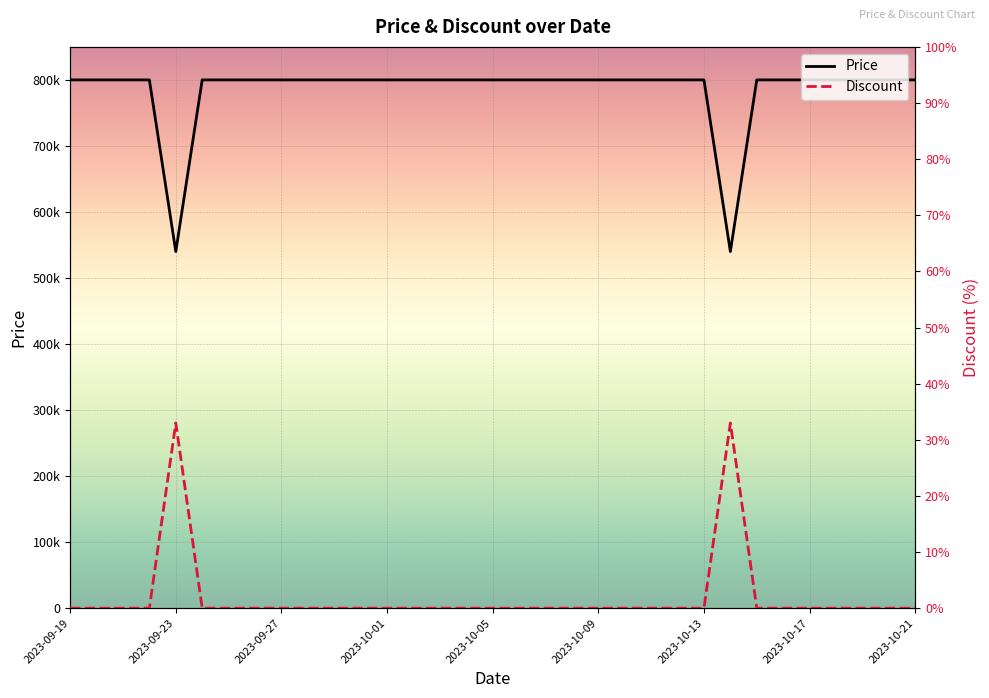

What is the average value of the Price series?

784242